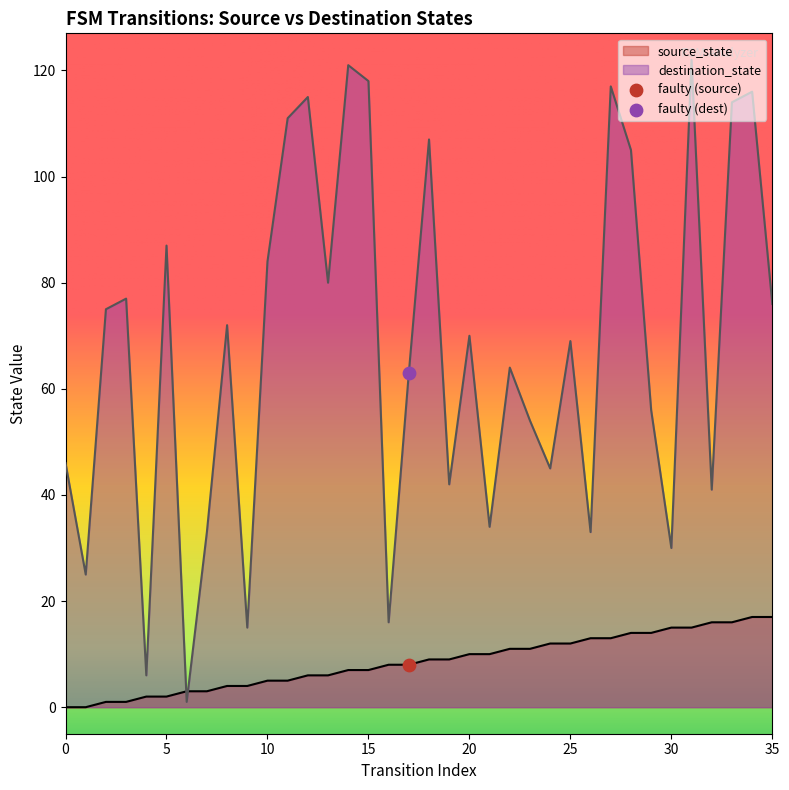

Is the value of destination_state at 20 greater than the value of source_state at 11?

Yes